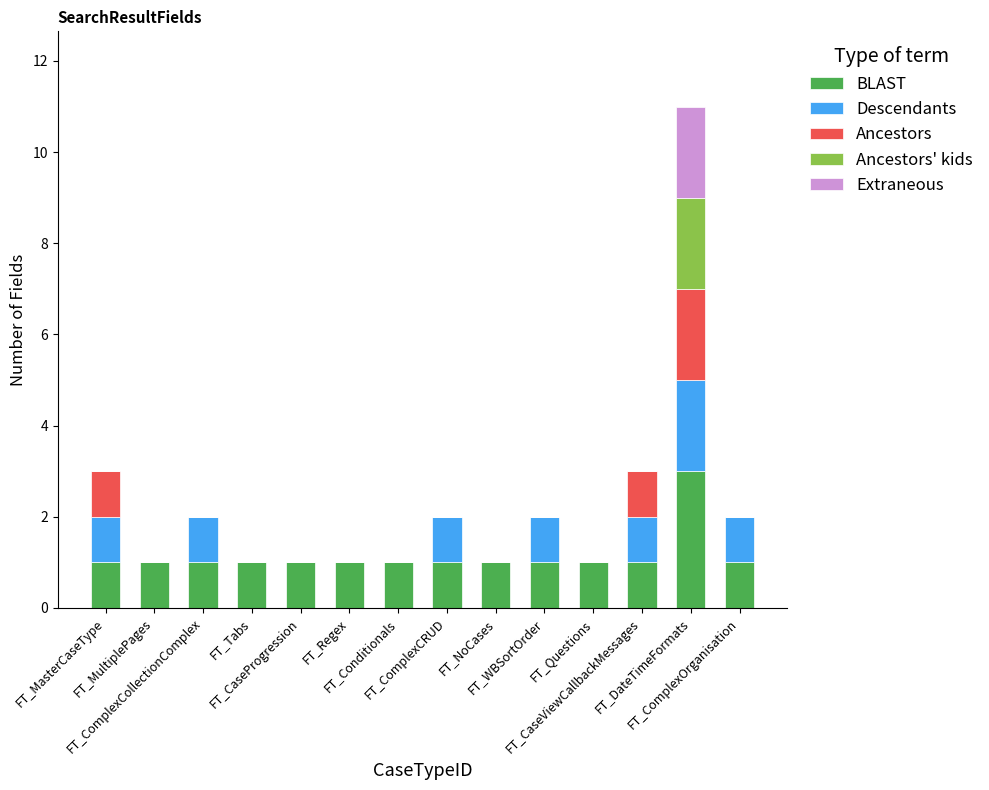

What is the highest value of the BLAST series?

3